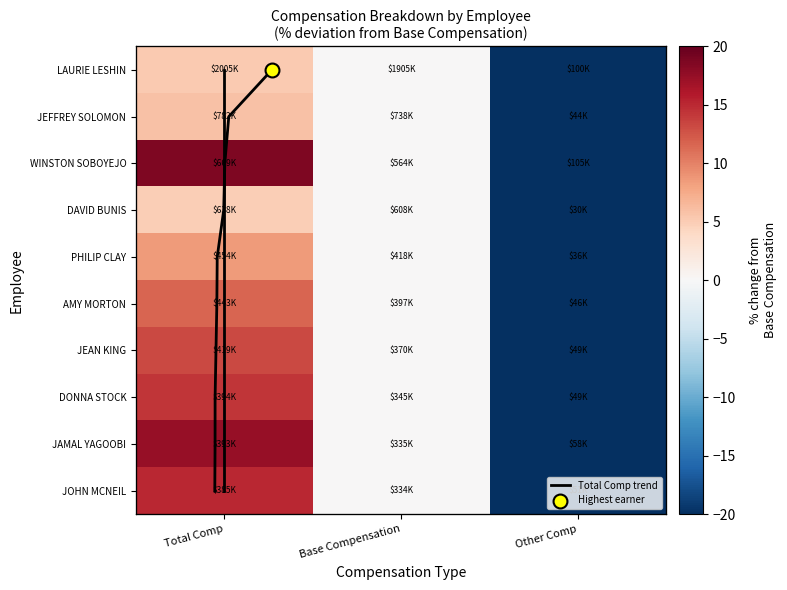

How many data points in JEFFREY SOLOMON are above 0?

1